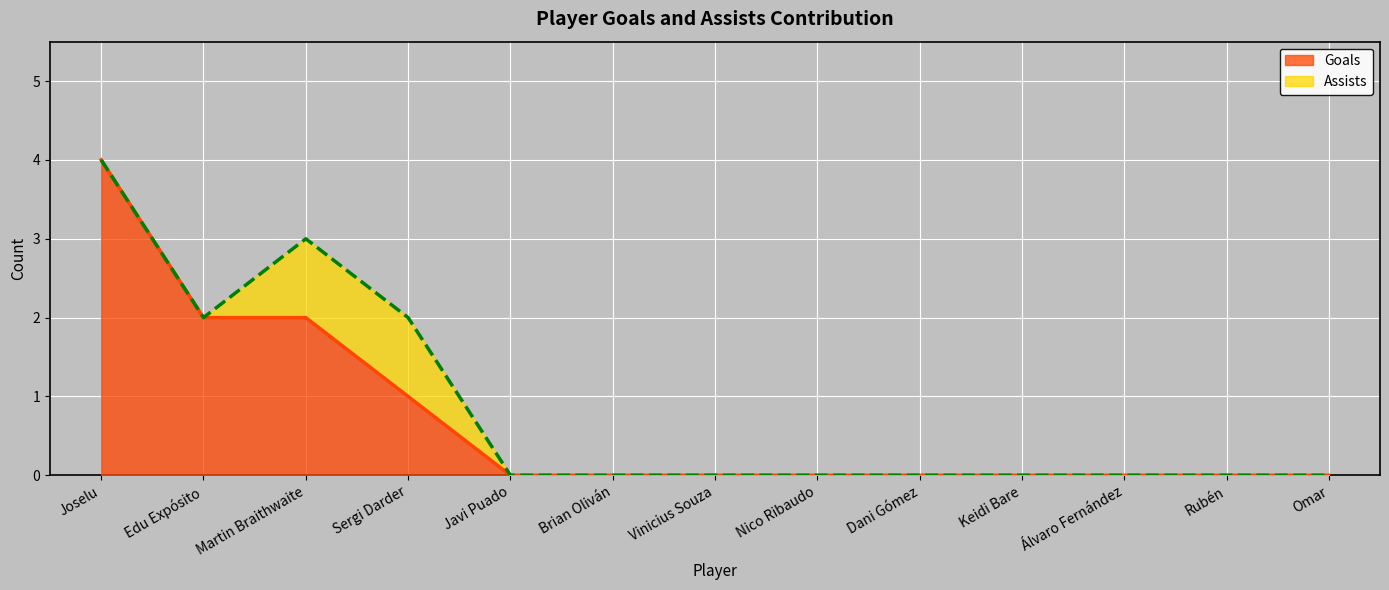

Is it true that the value at Sergi Darder is 1?

True